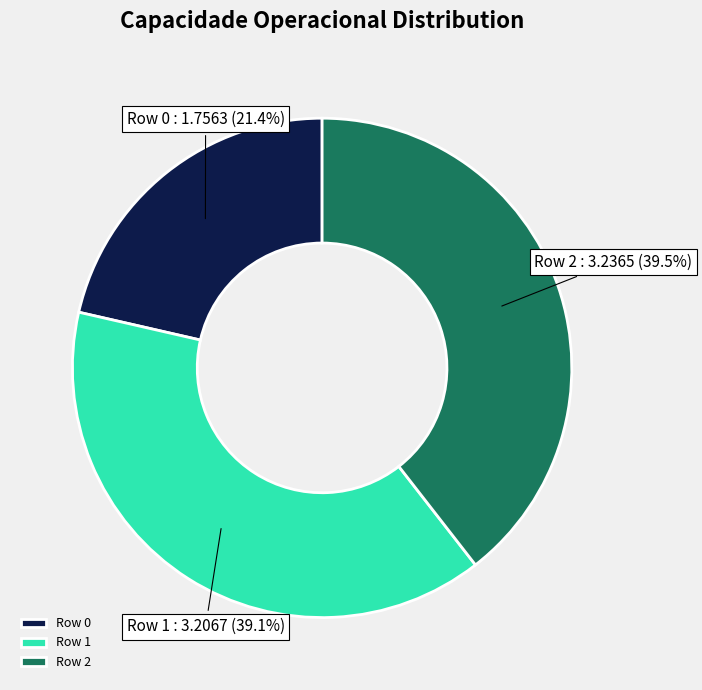

Is there any slice that represents more than half of the pie?

No